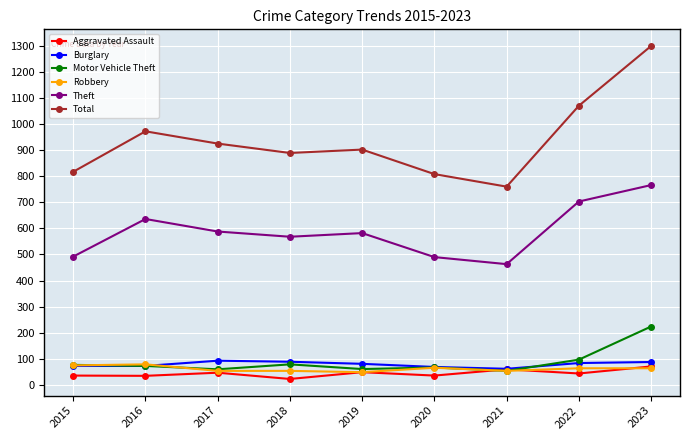

What is the difference between the Motor Vehicle Theft values at 2017 and 2016?

13